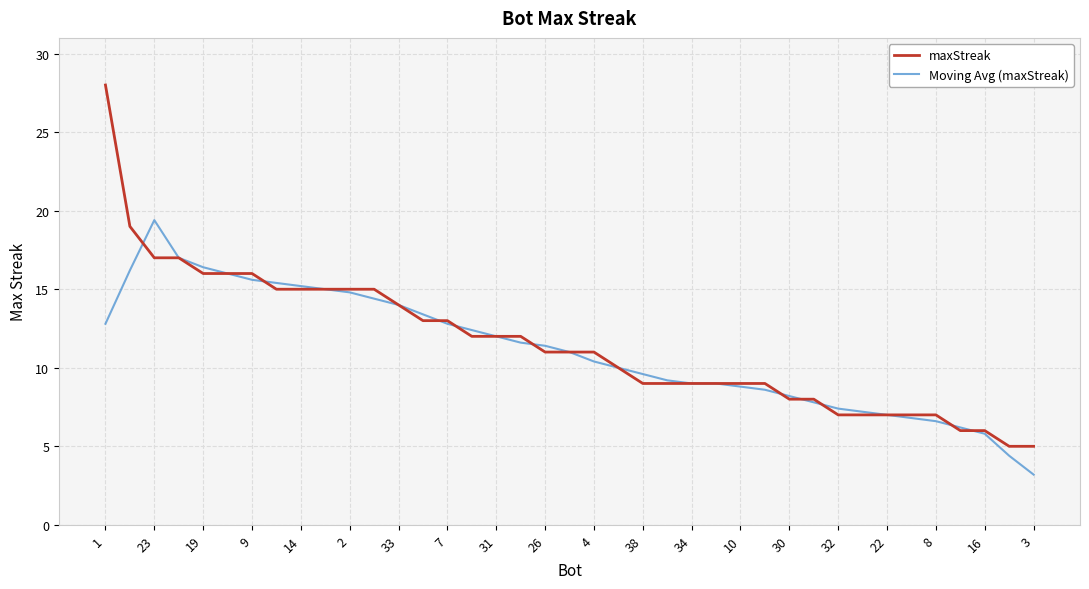

What is the maximum value for Moving Avg (maxStreak)?

19.4